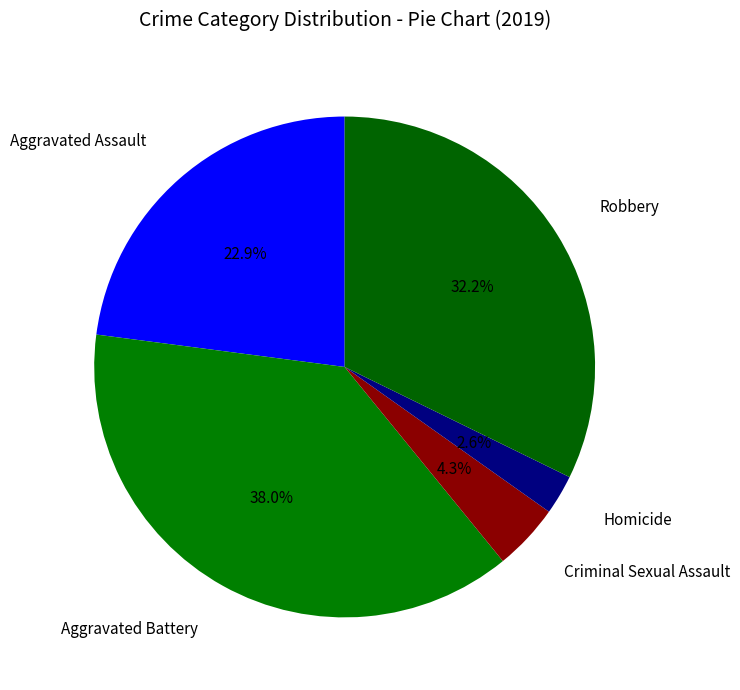

To the nearest percent, what portion does Aggravated Assault represent?

23%